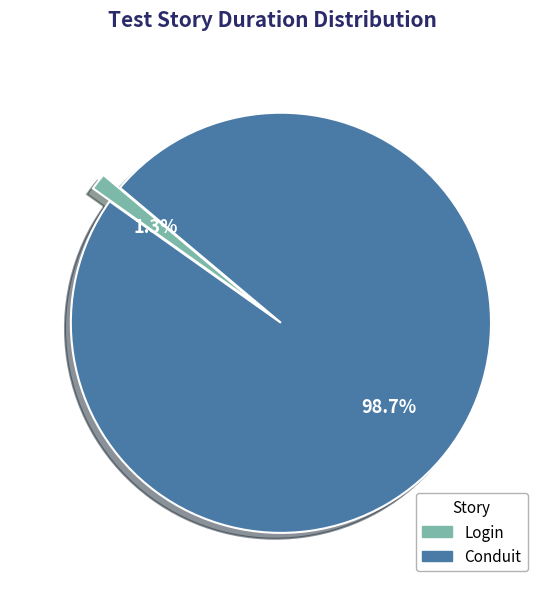

Rank the categories by value from lowest to highest.

Login, Conduit